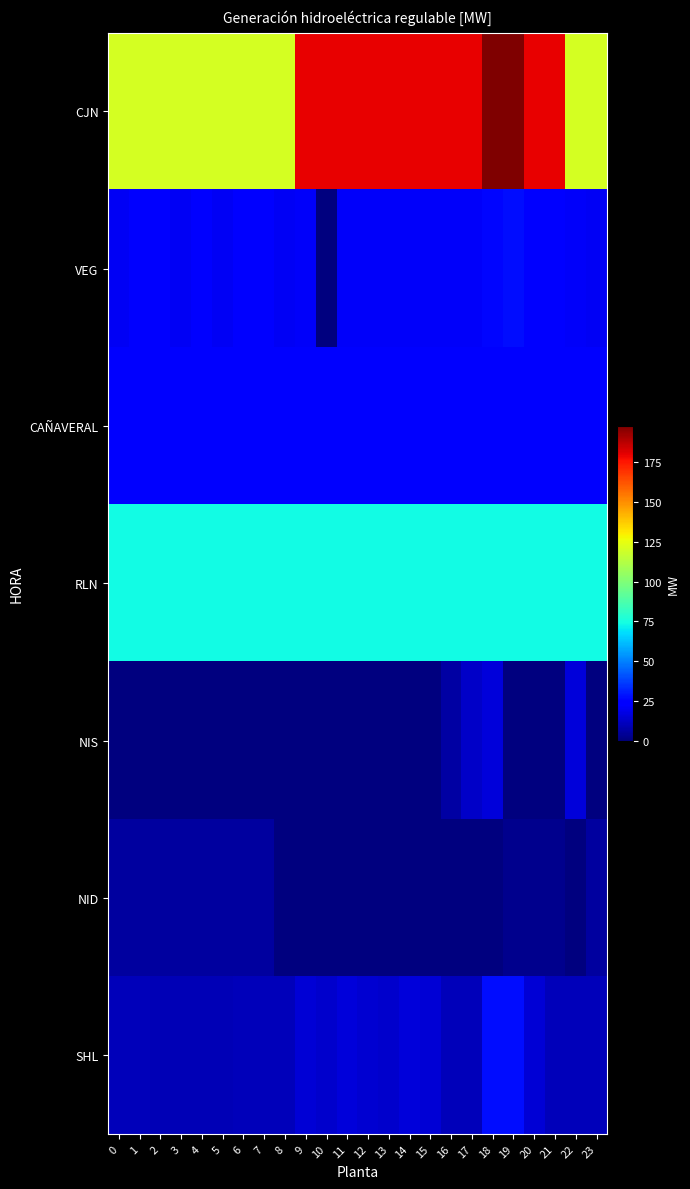

How many data points does each series have?

24